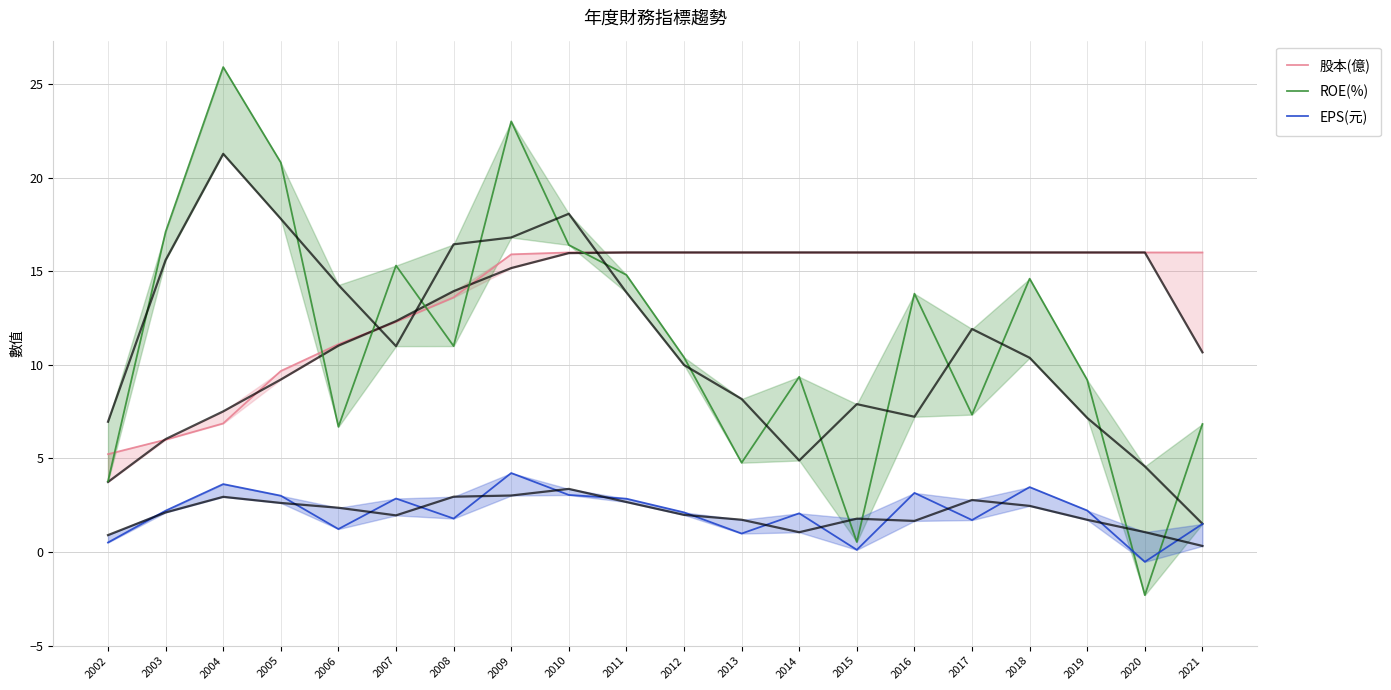

What is the difference between the second highest and second lowest values in the ROE(%) series?

22.5